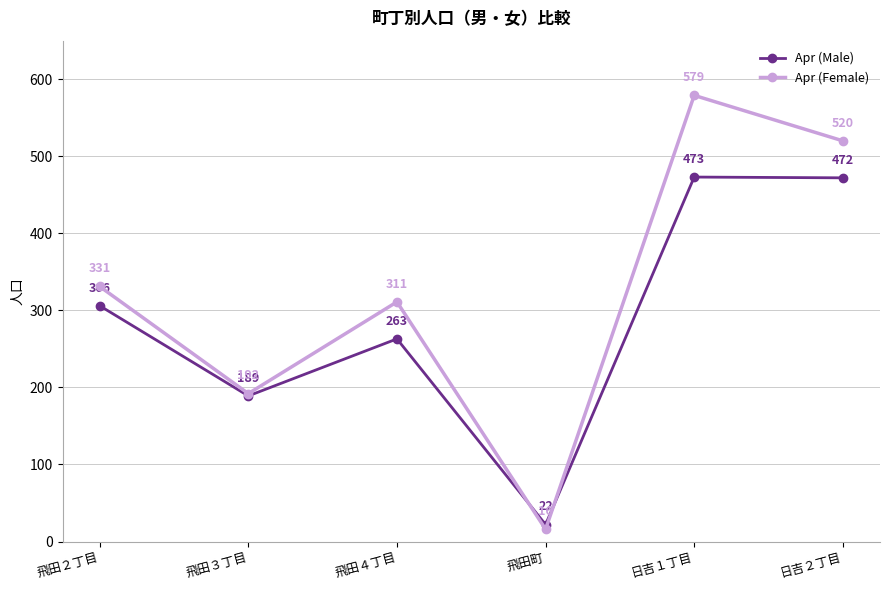

At 飛田４丁目, list the series in order from smallest to largest.

Apr (Male), Apr (Female)